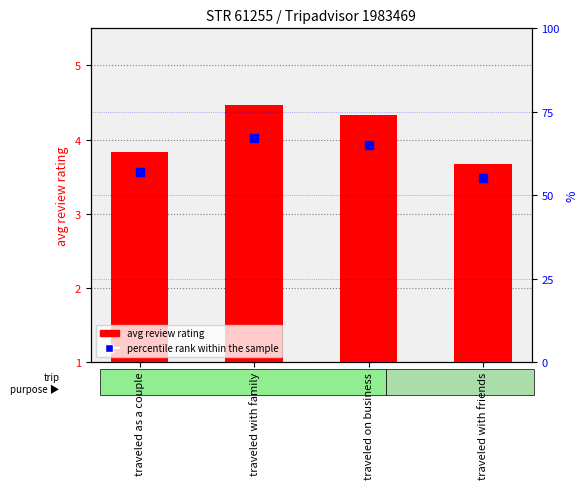

Is the value of avg review rating at traveled with family greater than the value of percentile rank within the sample at traveled as a couple?

No